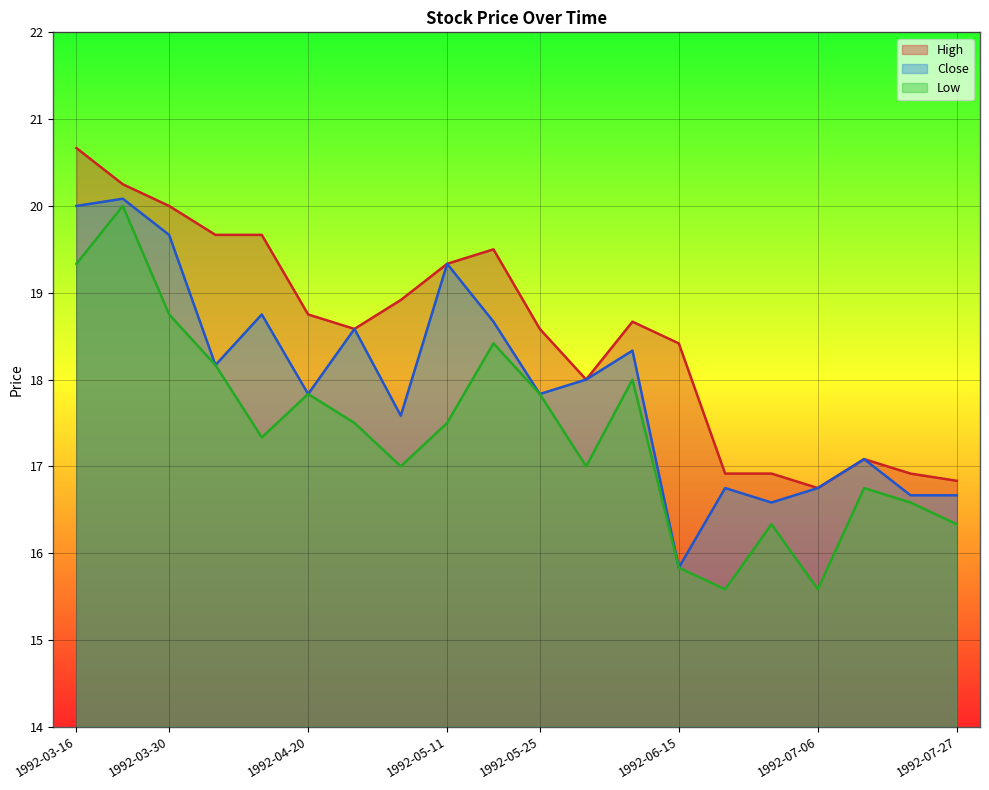

What is the label of the 7th point from the right?

1992-06-15